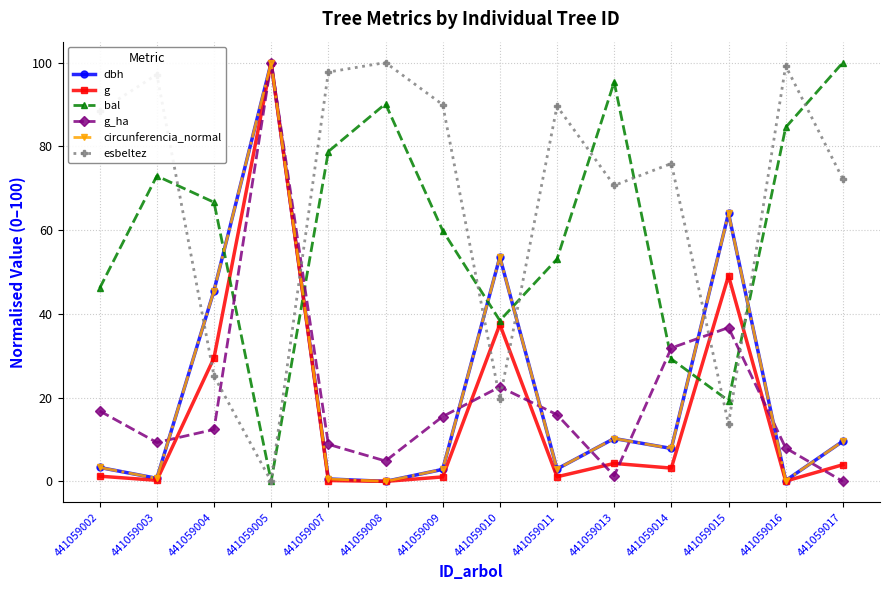

How many times do bal and g_ha cross each other?

4